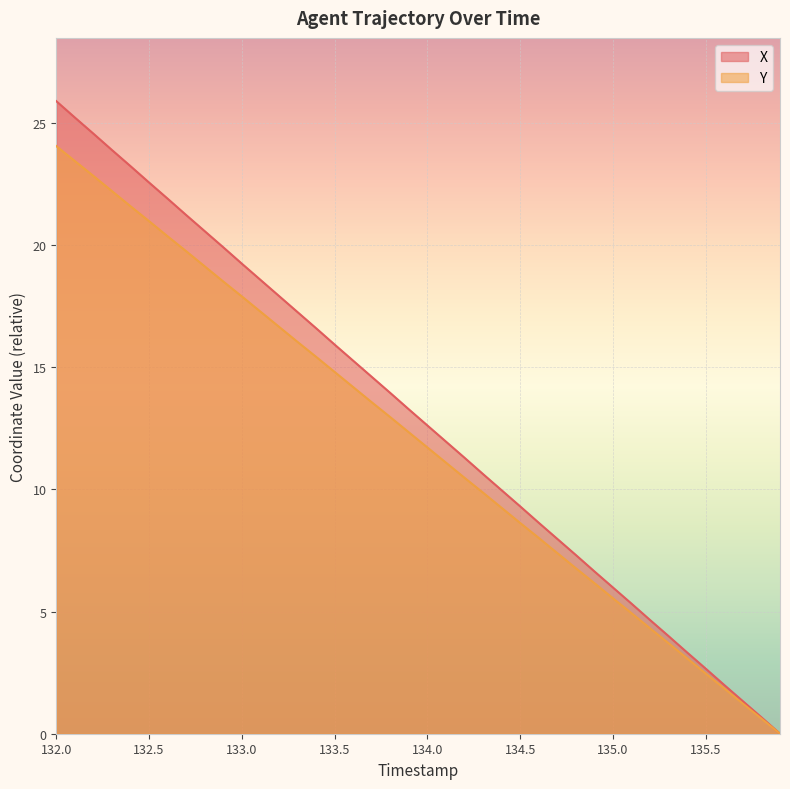

What is the highest value of the Y series?

24.0